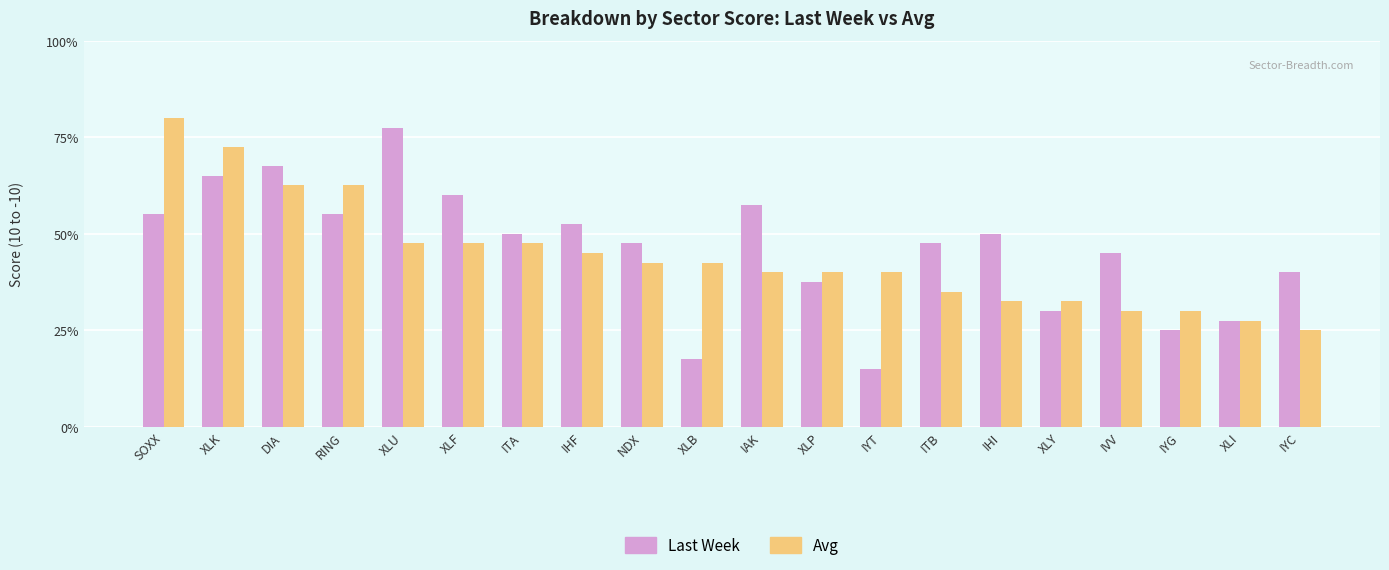

Reading right to left, transcribe all the data shown in this chart.

Last Week: IYC=4.0	XLI=2.8	IYG=2.5	IVV=4.5	XLY=3.0	IHI=5.0	ITB=4.8	IYT=1.5	XLP=3.8	IAK=5.8	XLB=1.8	NDX=4.8	IHF=5.2	ITA=5.0	XLF=6.0	XLU=7.8	RING=5.5	DIA=6.8	XLK=6.5	SOXX=5.5
Avg: IYC=2.5	XLI=2.8	IYG=3.0	IVV=3.0	XLY=3.2	IHI=3.2	ITB=3.5	IYT=4.0	XLP=4.0	IAK=4.0	XLB=4.2	NDX=4.2	IHF=4.5	ITA=4.8	XLF=4.8	XLU=4.8	RING=6.2	DIA=6.2	XLK=7.2	SOXX=8.0